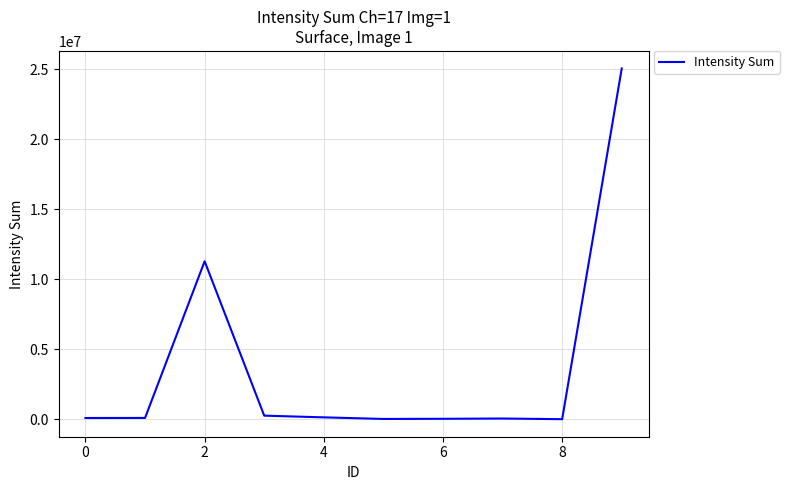

How many distinct data groups are displayed?

1